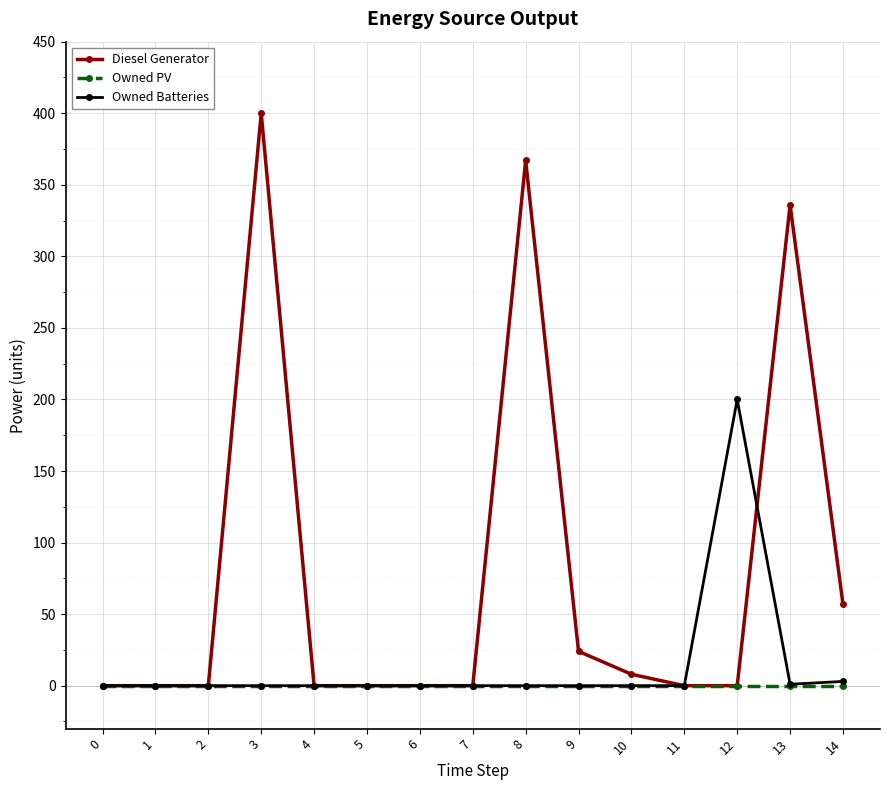

At how many categories does at least one series exceed 243?

3